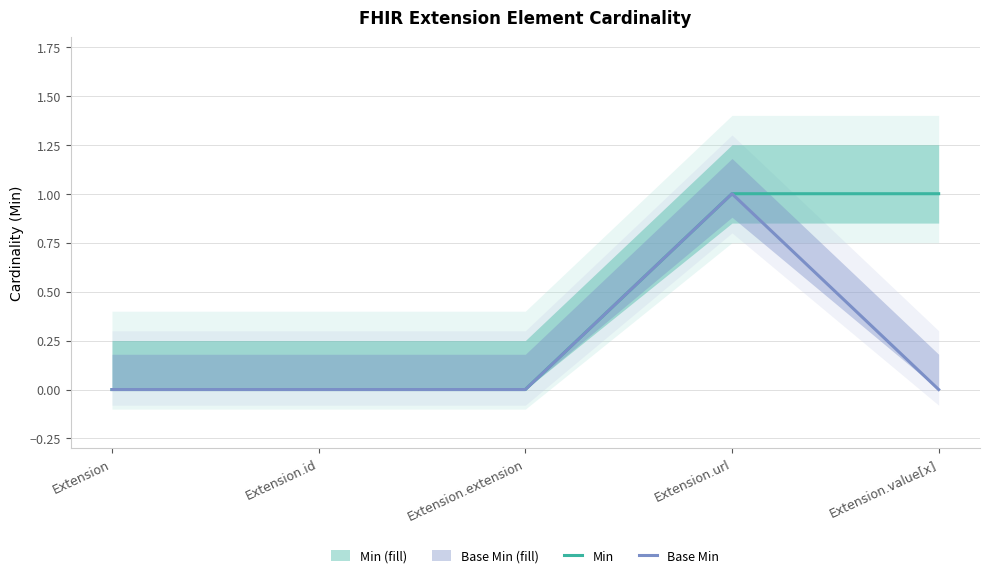

True or false: Base Min (centre) and Min (centre) intersect in this chart.

False